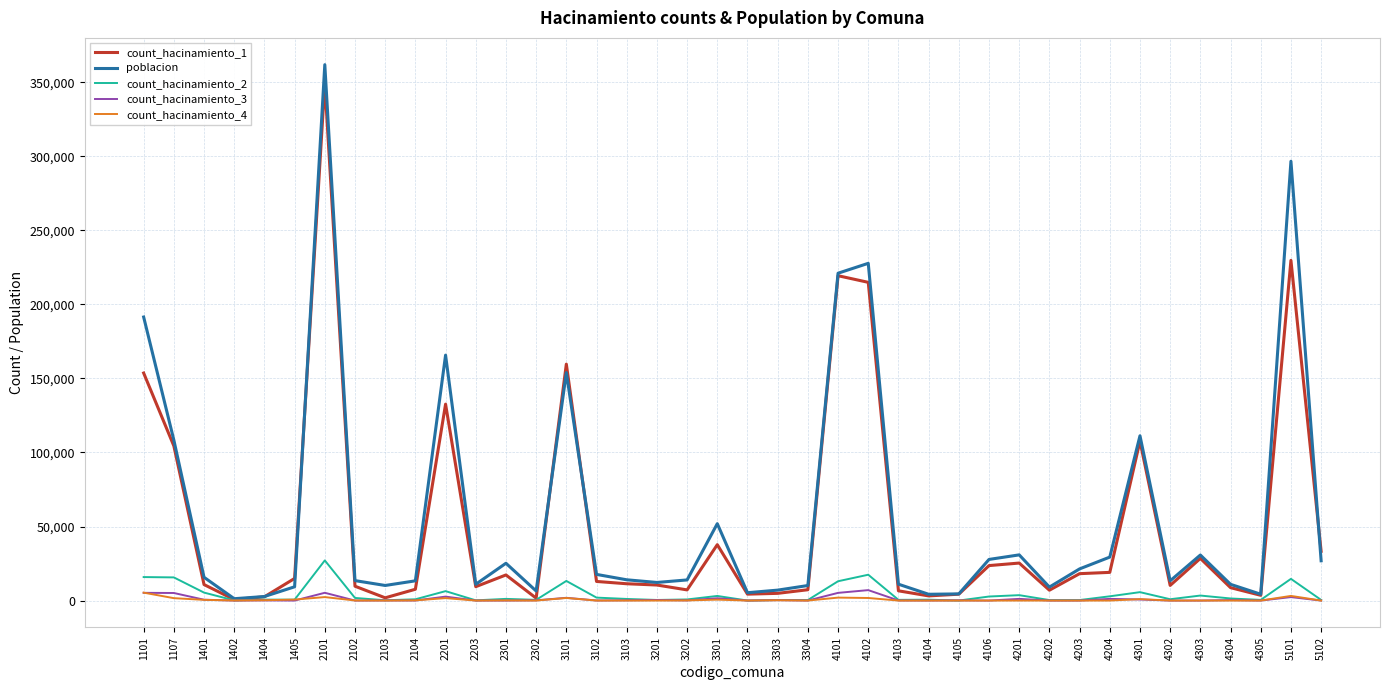

What is the sum of the count_hacinamiento_2 values at 4101 and 1402?

13151